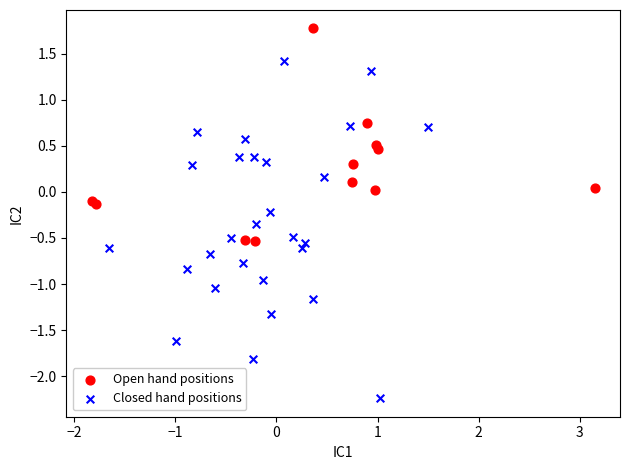

Which series reaches the minimum Y coordinate?

Closed hand positions